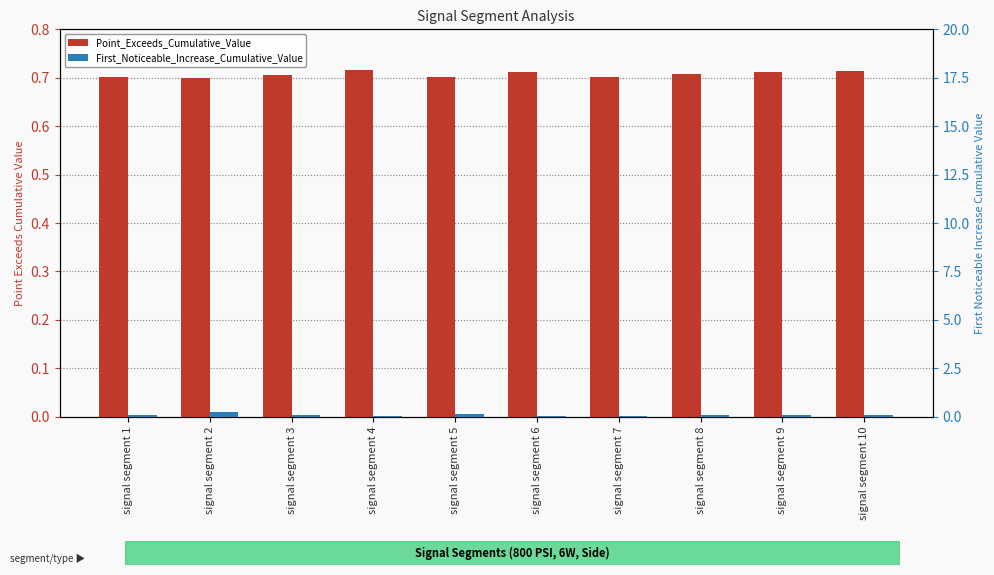

Reading left to right, extract all data points from this chart.

Point_Exceeds_Cumulative_Value: 0.7	0.7	0.7	0.7	0.7	0.7	0.7	0.7	0.7	0.7
First_Noticeable_Increase_Cumulative_Value: 0.1	0.2	0.1	0.1	0.1	0.1	0.0	0.1	0.1	0.1